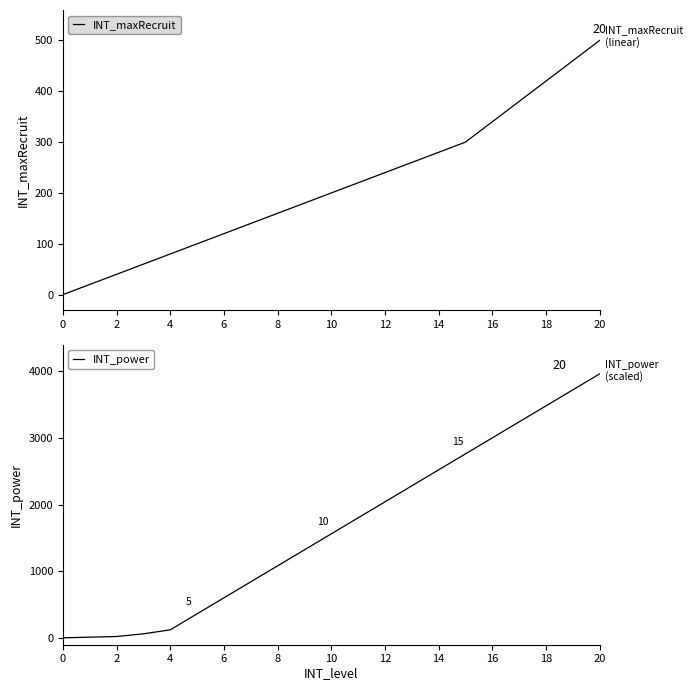

The INT_maxRecruit series shows 68 at 12. True or false?

False